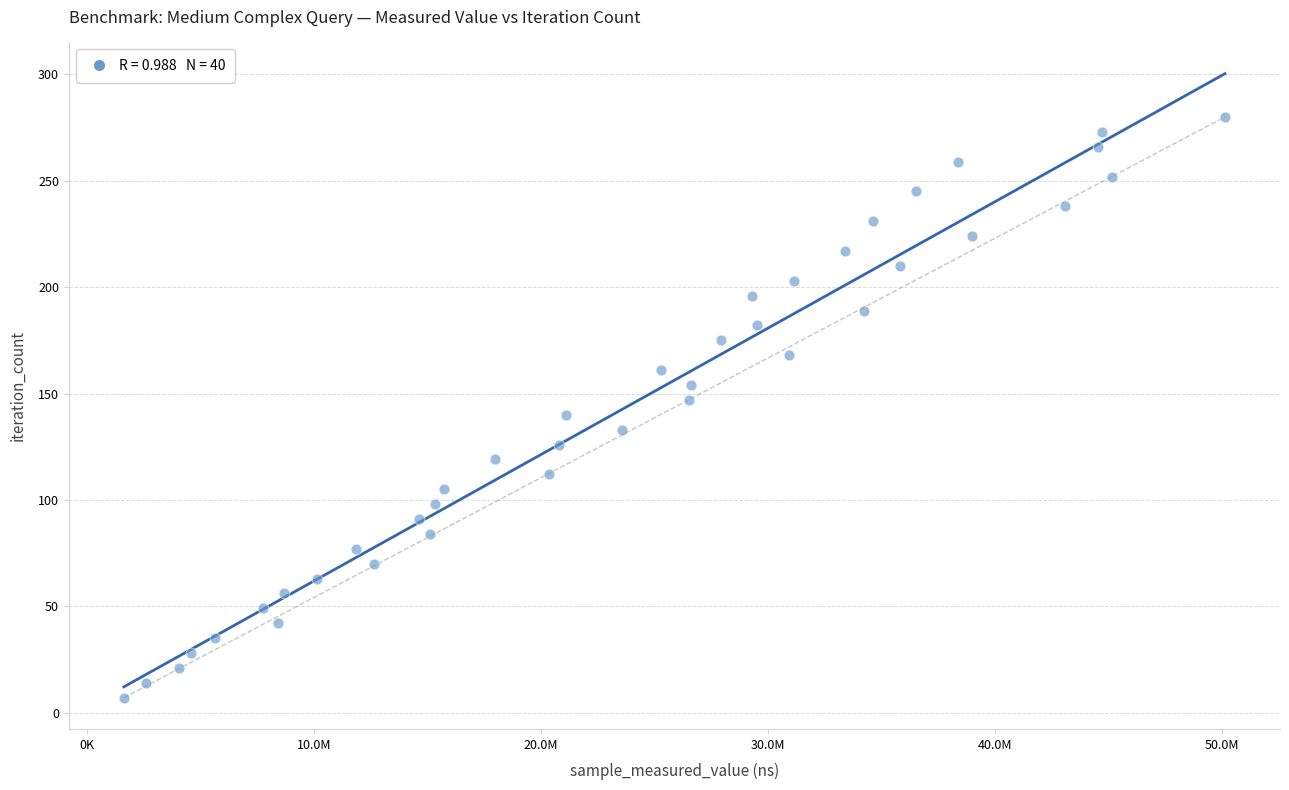

What is the range of Y values (max minus min)?

273